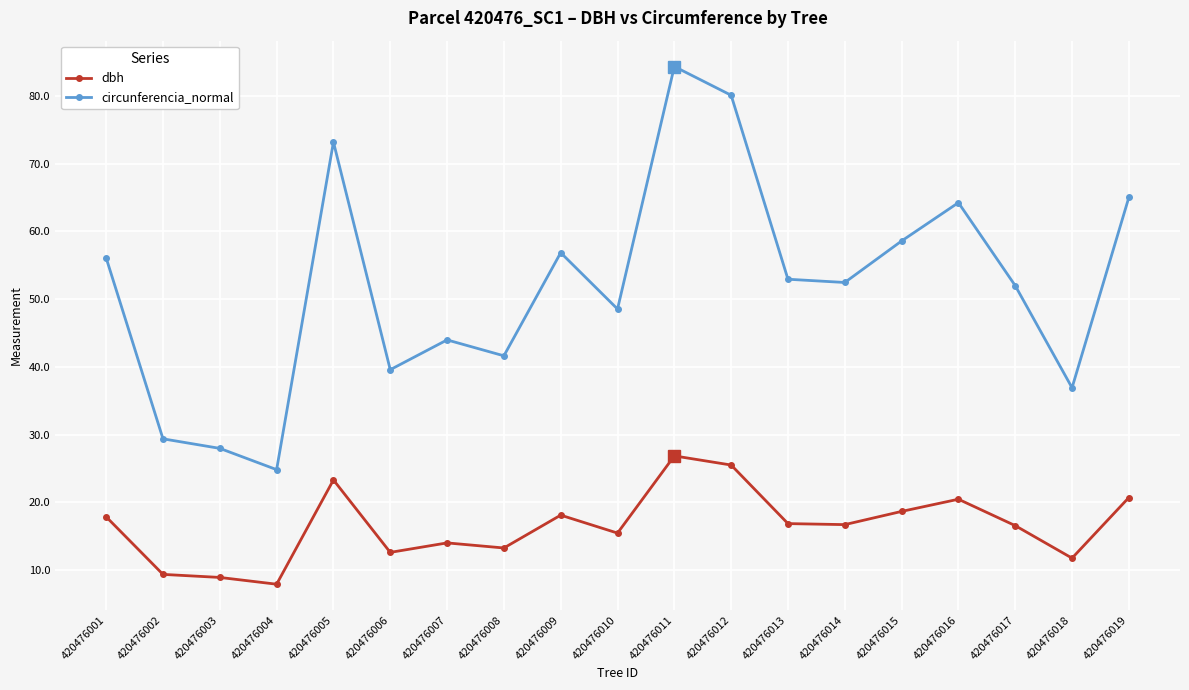

What is the average value of the dbh series?

16.6